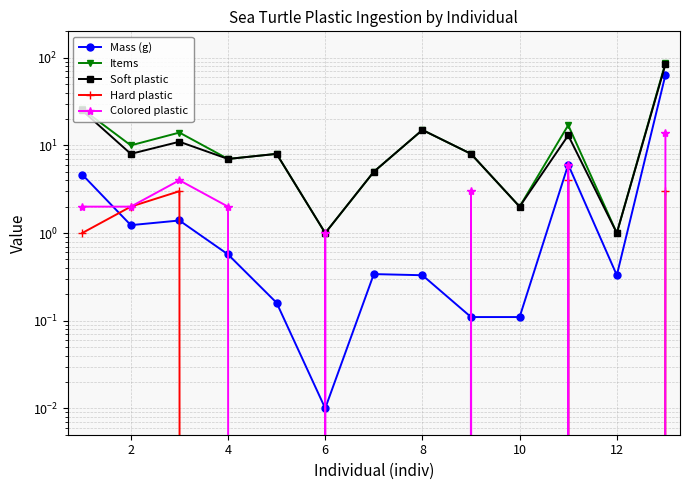

What is the label of the 12th point from the right?

2